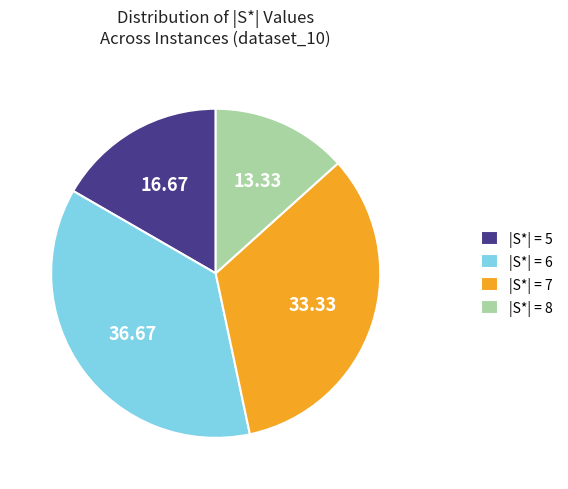

Rank the categories by value from lowest to highest.

|S*| = 8, |S*| = 5, |S*| = 7, |S*| = 6